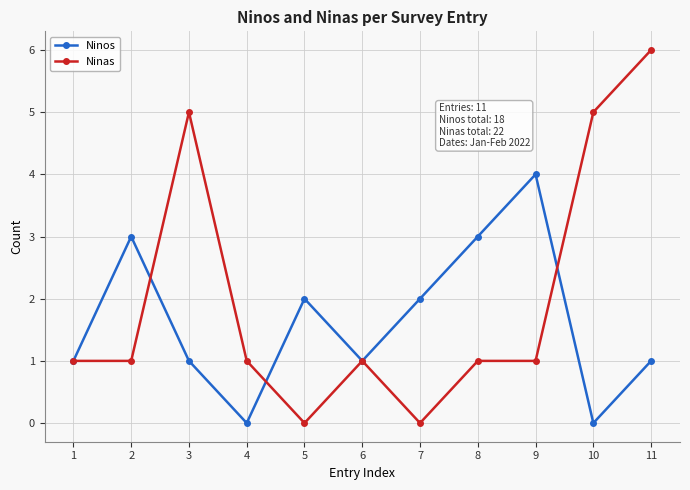

True or false: Ninas has a value of 1 at 10.

False